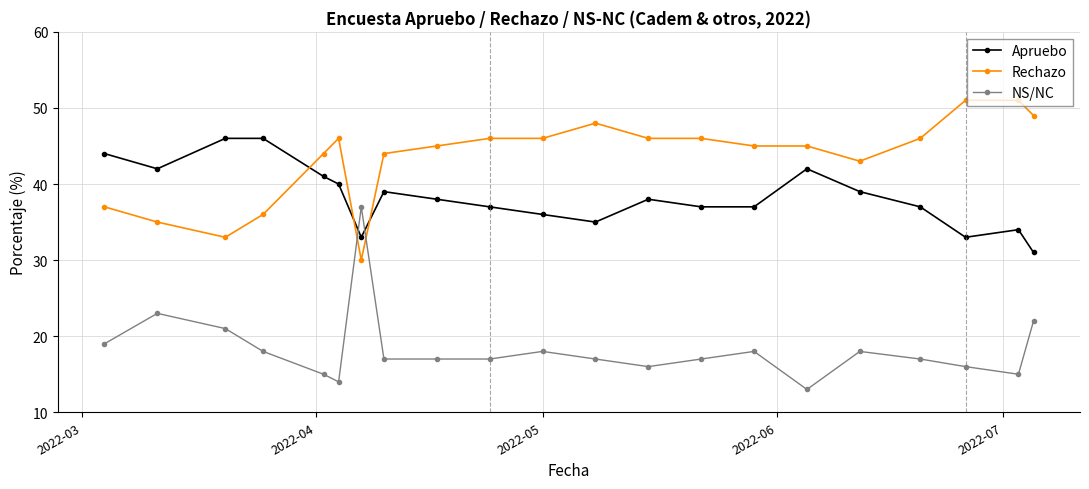

List the series in order of their overall mean, lowest first.

NS/NC, Apruebo, Rechazo